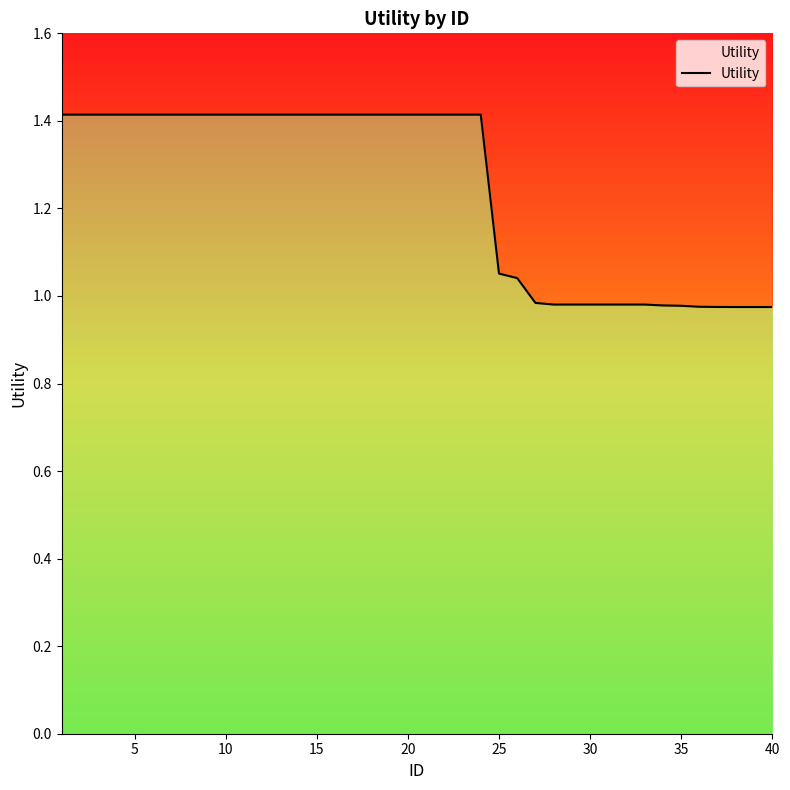

How many data points are above 1?

26